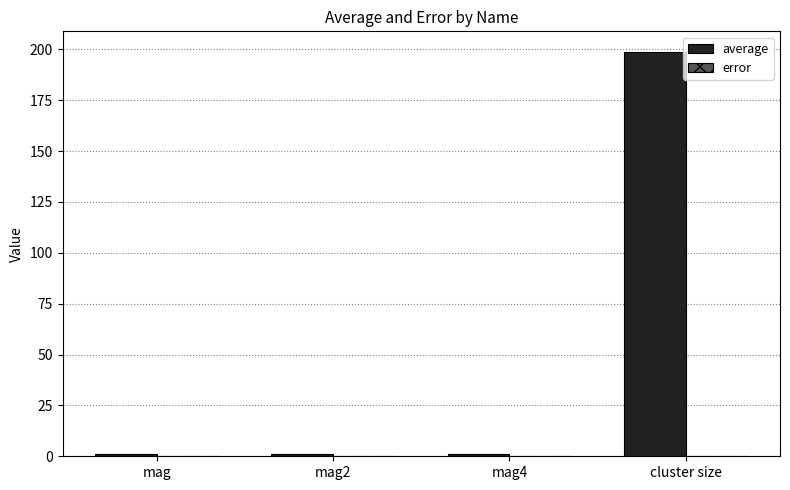

What is the maximum value shown in the chart?

198.9